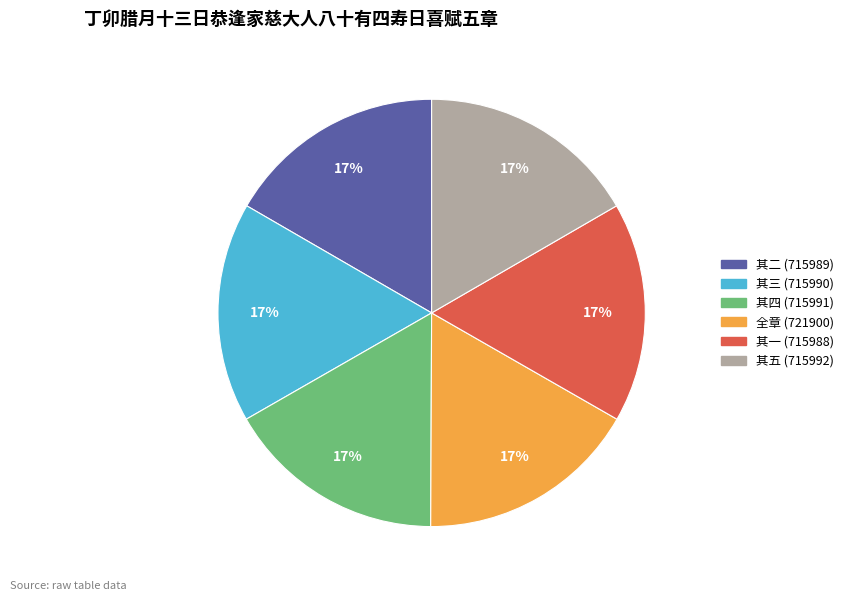

How many segments does this pie chart have?

6